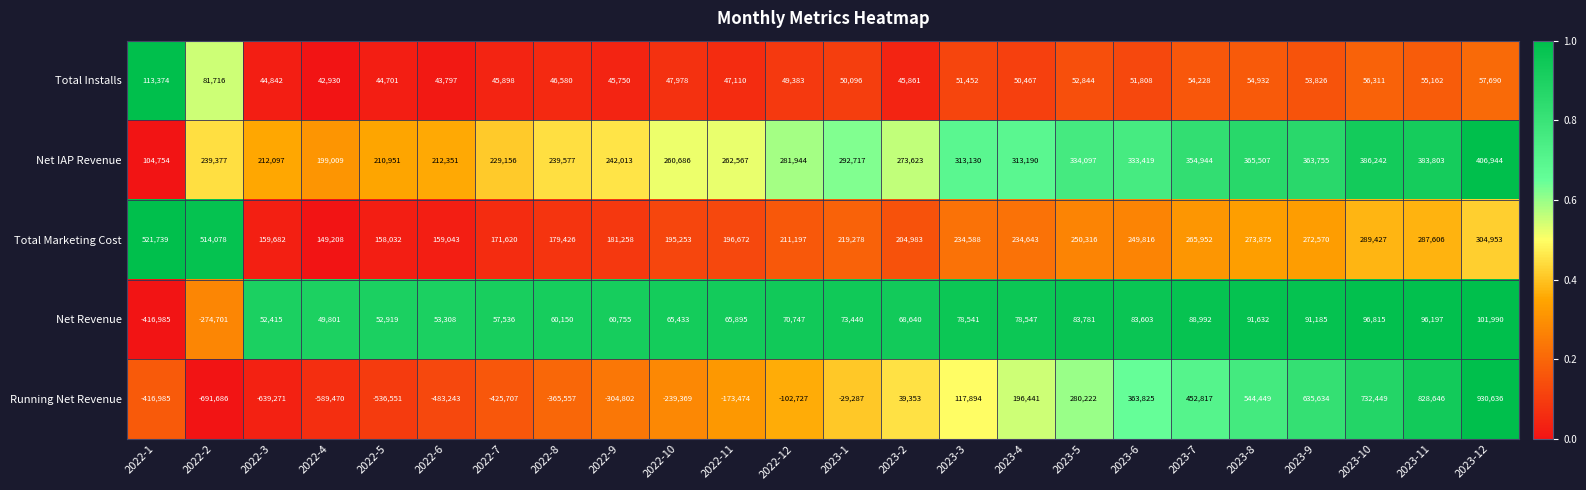

The Net IAP Revenue series shows 292717 at 2023-1. True or false?

True